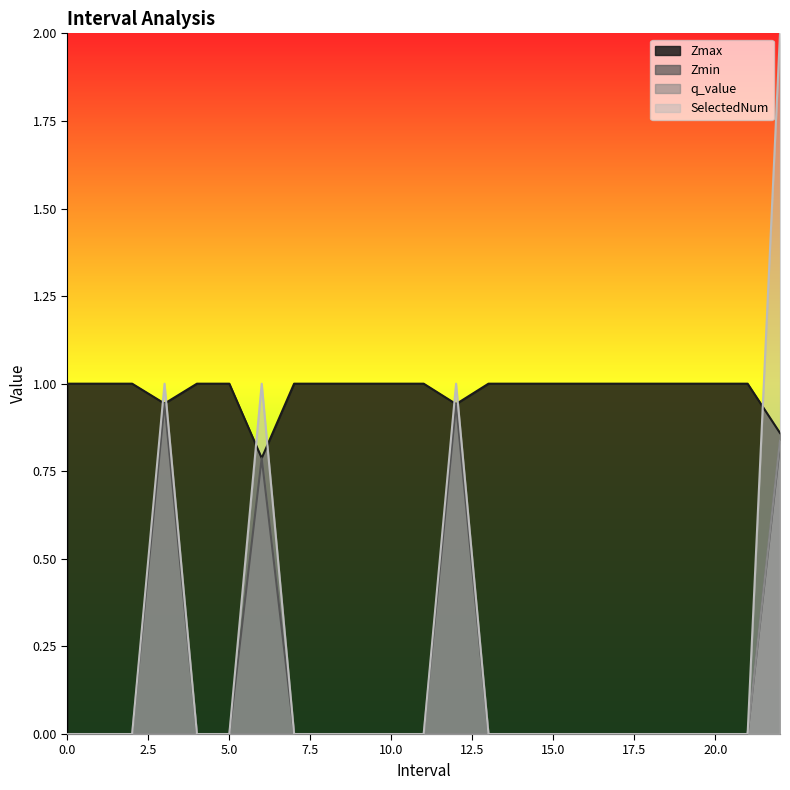

What value does the Zmax series have at 17?

1.0